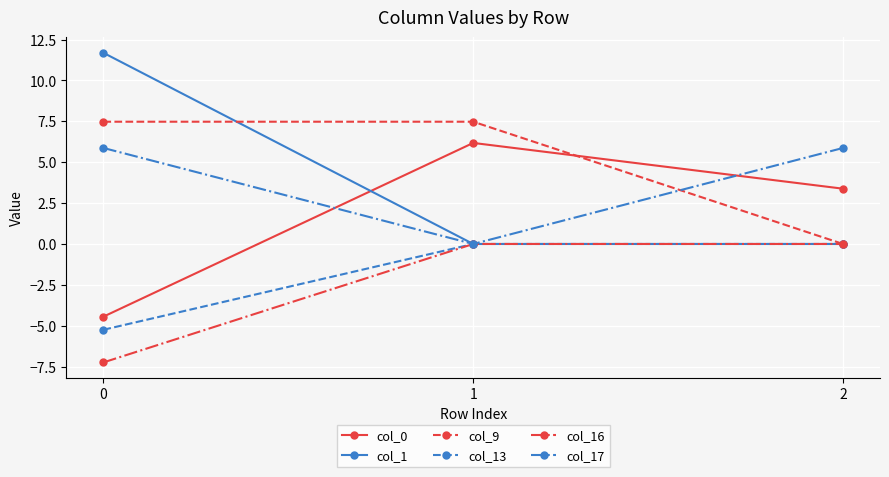

Is the value of col_1 at 2 greater than the value of col_0 at 2?

No